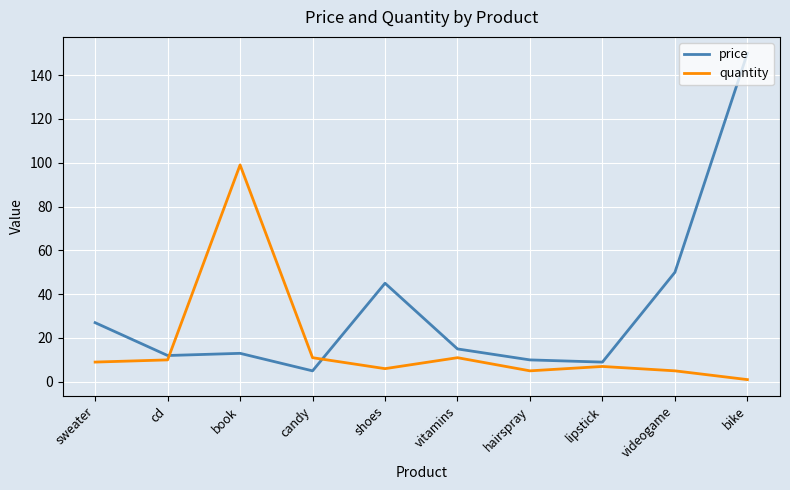

What position from the right is vitamins?

5